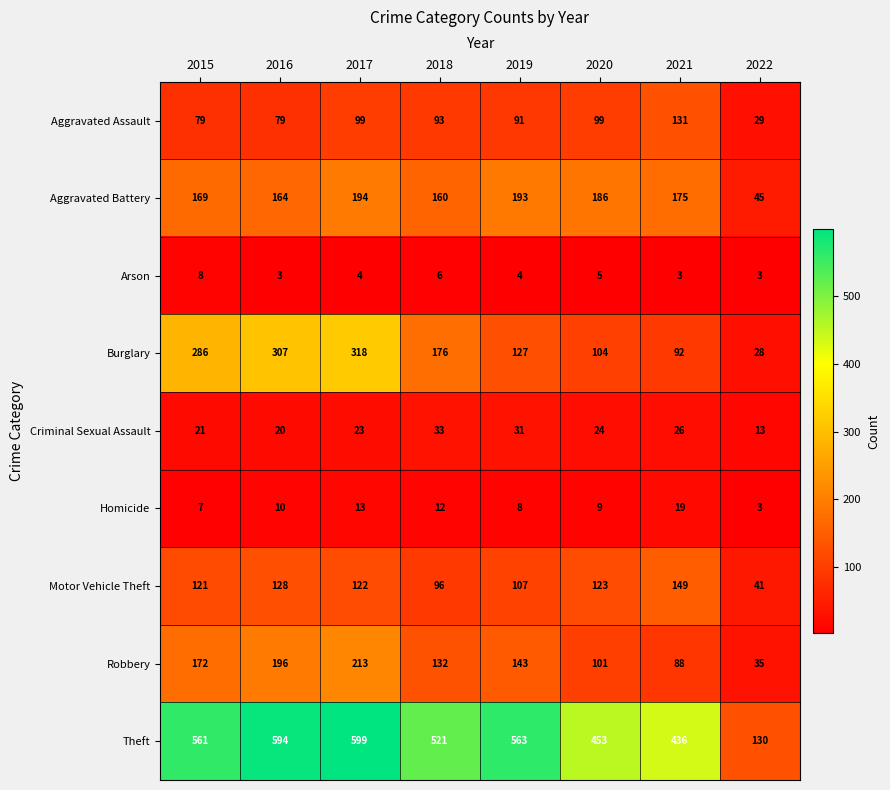

At which label does Burglary reach its peak?

2017